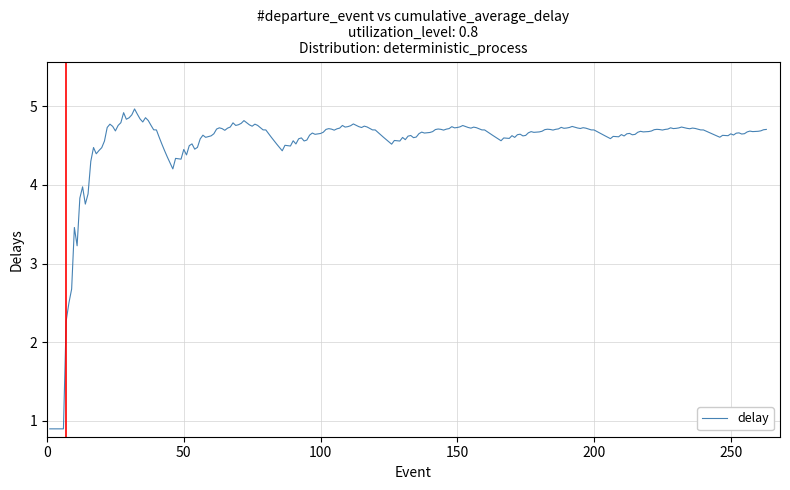

What is the maximum value shown in the chart?

5.0